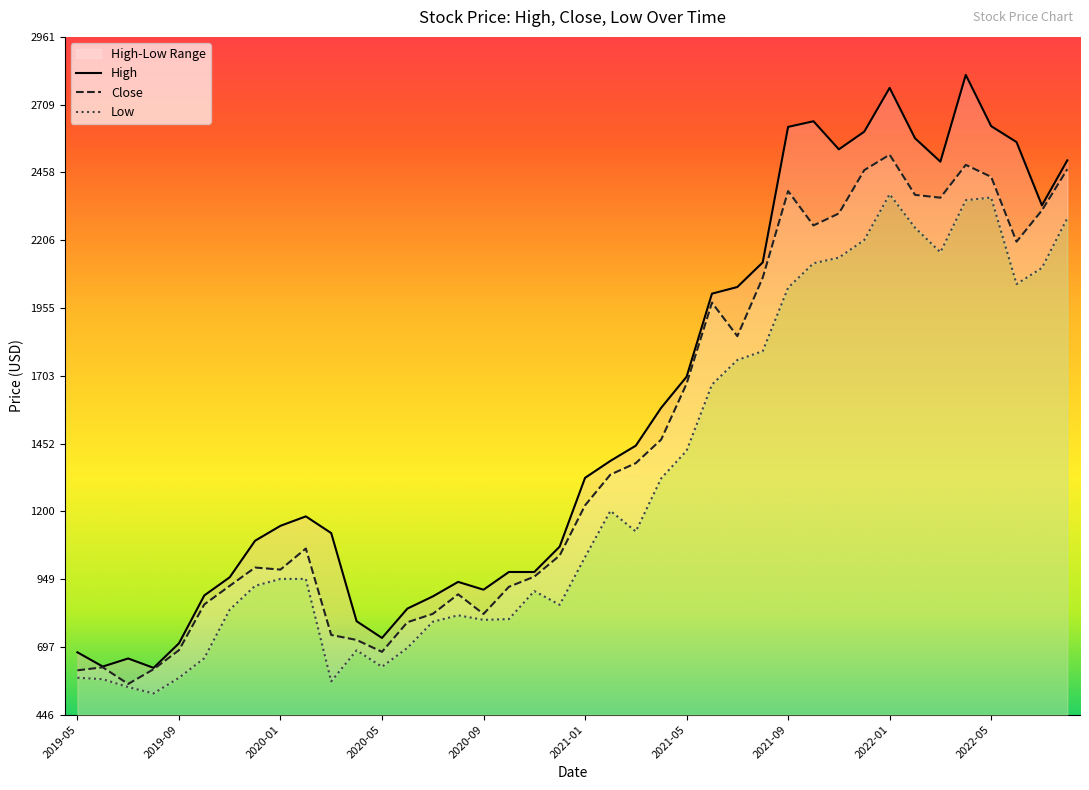

Rank the series by their maximum value, from highest to lowest.

High, Close, Low